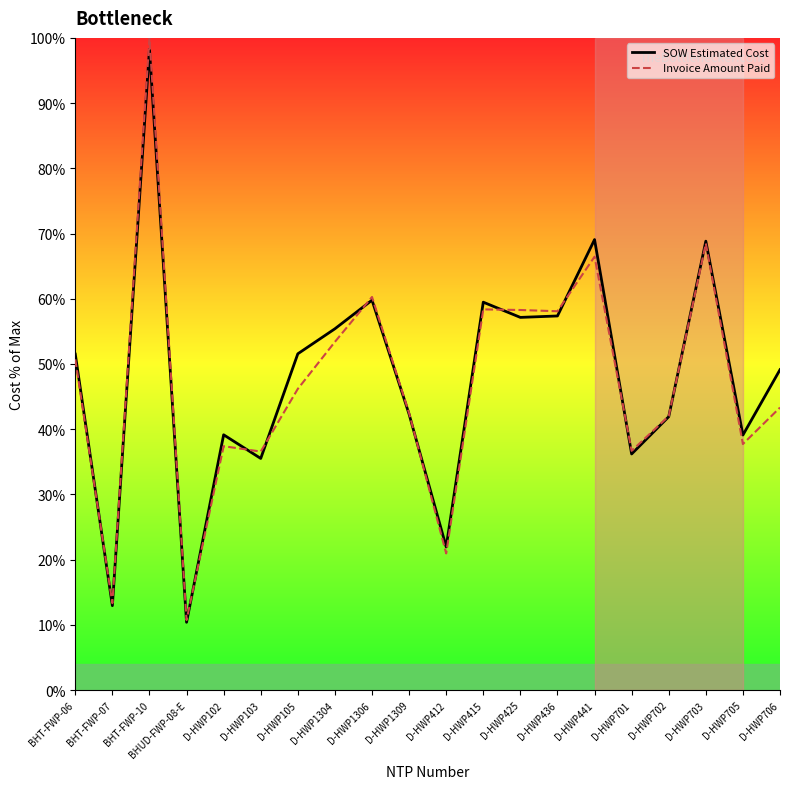

The SOW Estimated Cost series shows 51.5 at BHT-FWP-06. True or false?

True